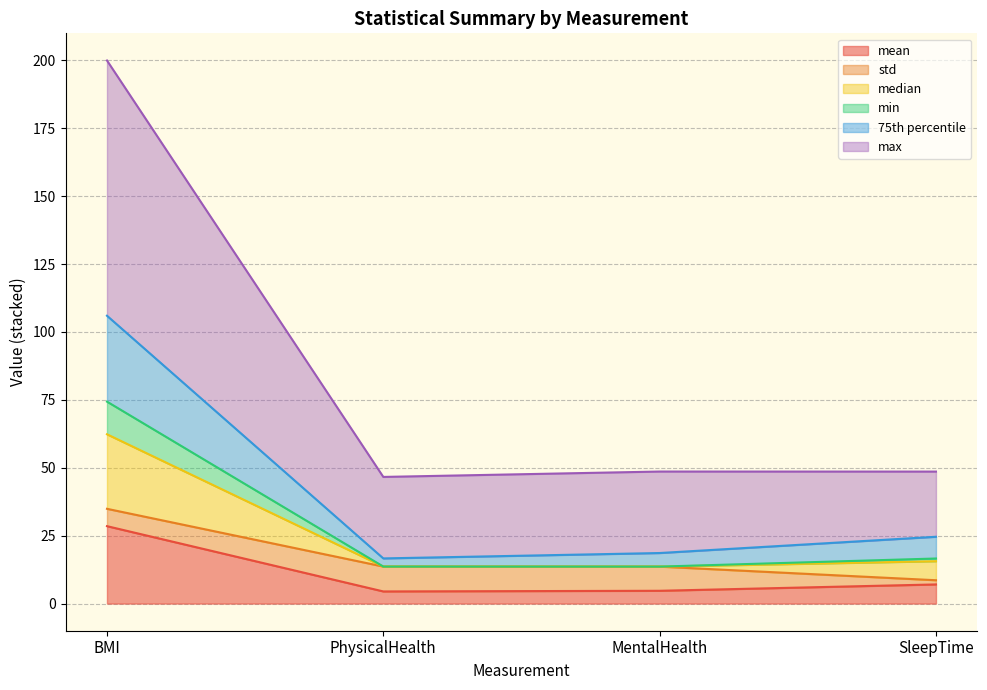

List the labels in order of max value, smallest first.

PhysicalHealth, SleepTime, MentalHealth, BMI